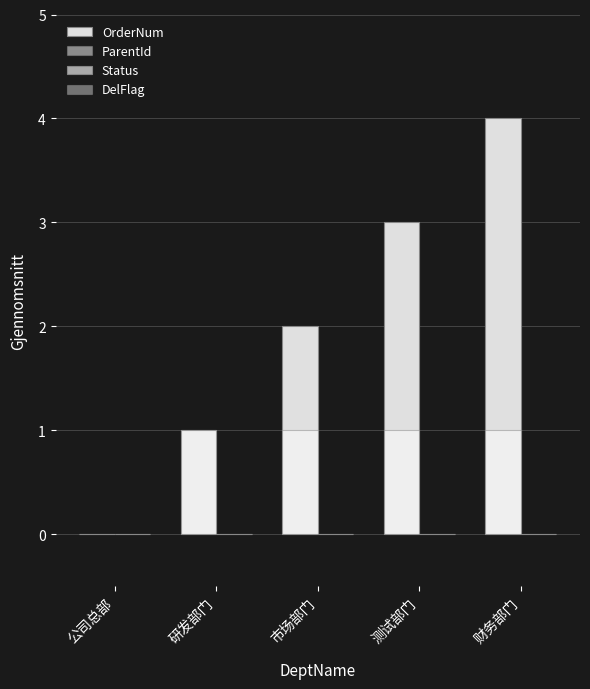

Which series has the largest range (max minus min)?

OrderNum